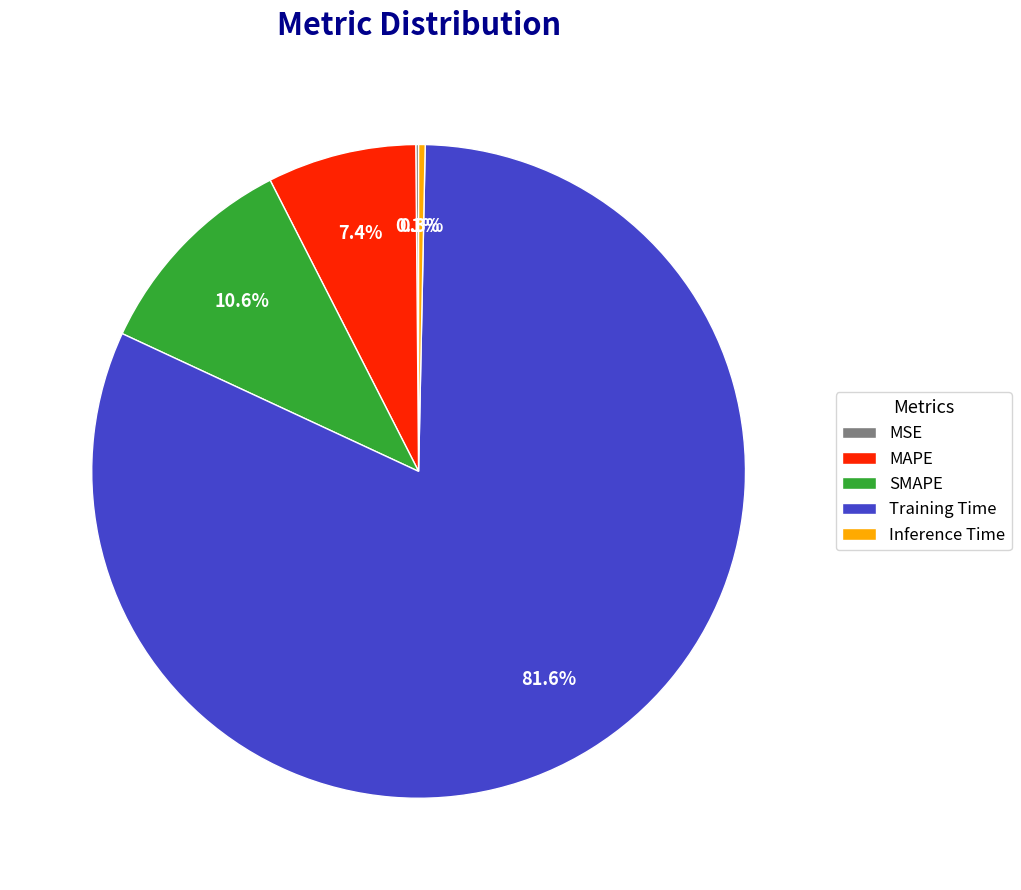

True or false: Training Time accounts for 82% of the total.

True